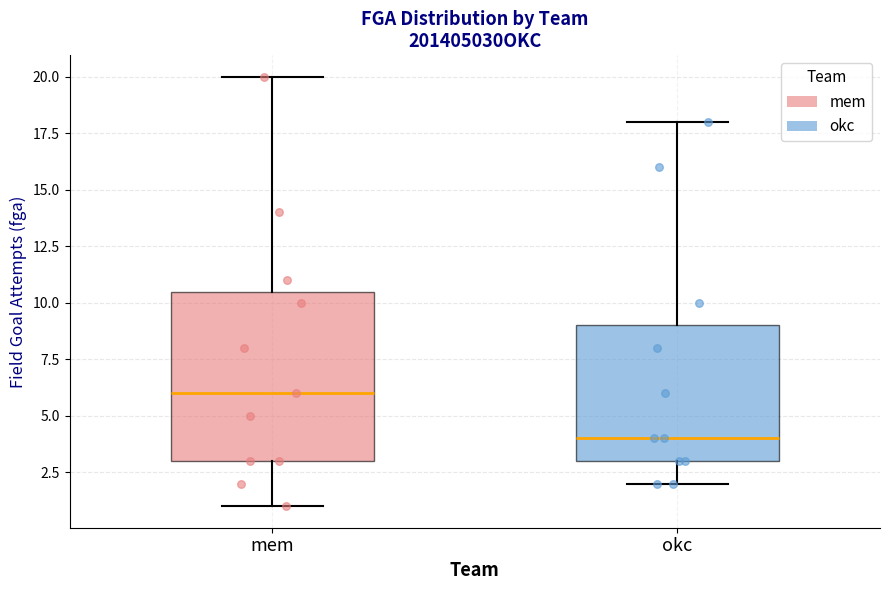

Reading left to right, transcribe this box plot: for each box, give where its median line is, the range the box spans, and where its two whiskers end, as read against the y-axis. The values are not printed on the chart, so give them approximately, as read against the axis.

mem: median 6.0, box 3.0 to 10.5, whiskers 1.0 to 20.0
okc: median 4.0, box 3.0 to 9.0, whiskers 2.0 to 18.0